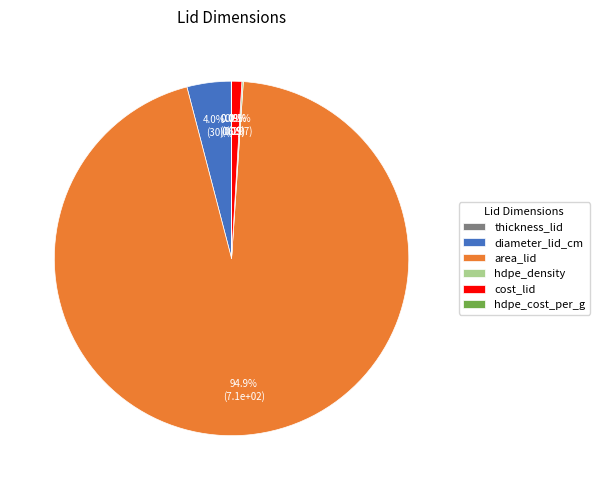

Is diameter_lid_cm the majority of the pie?

No